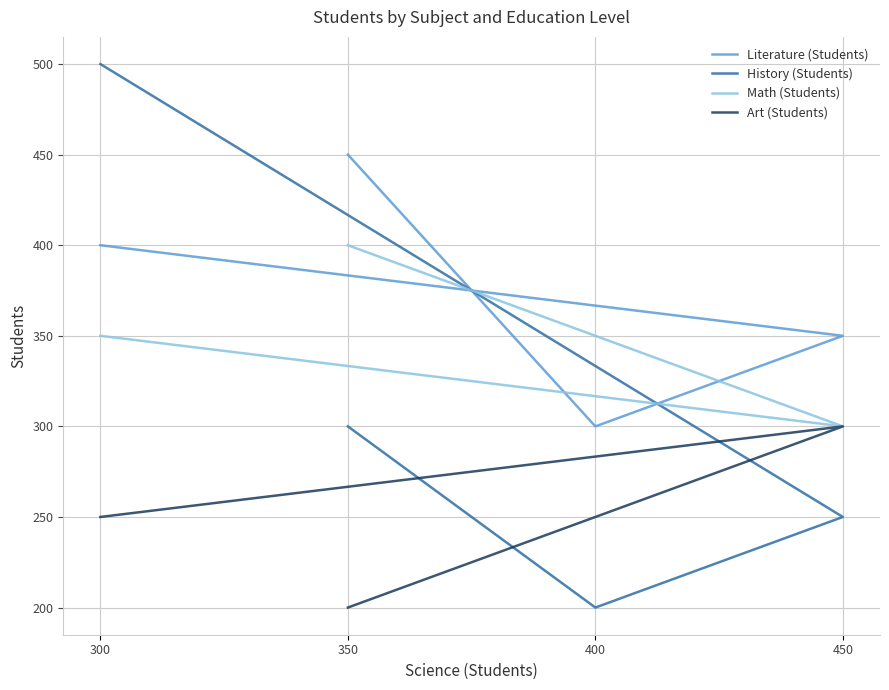

Does the chart display data point markers on the line(s)?

No